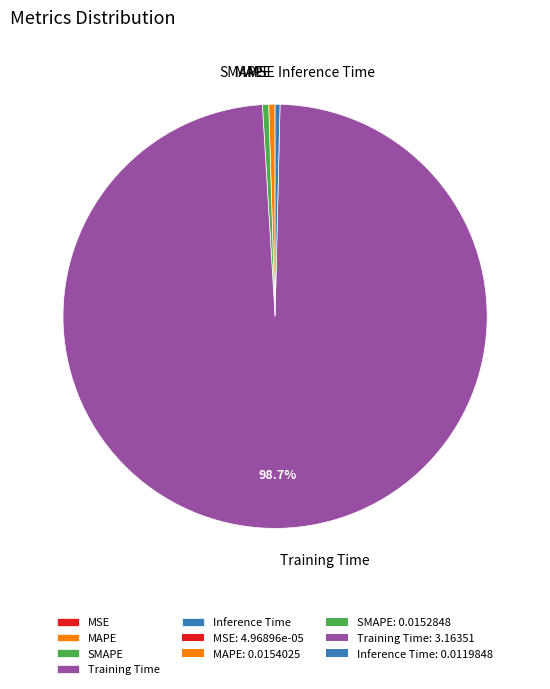

Which has a higher value, SMAPE or Training Time?

Training Time